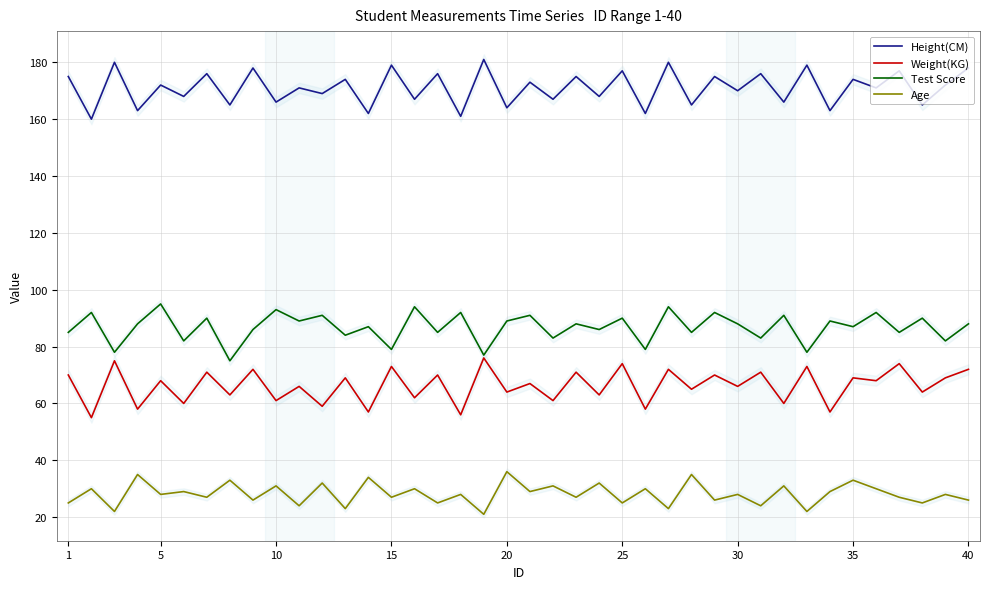

True or false: Weight(KG) and Height(CM) cross at least once.

False